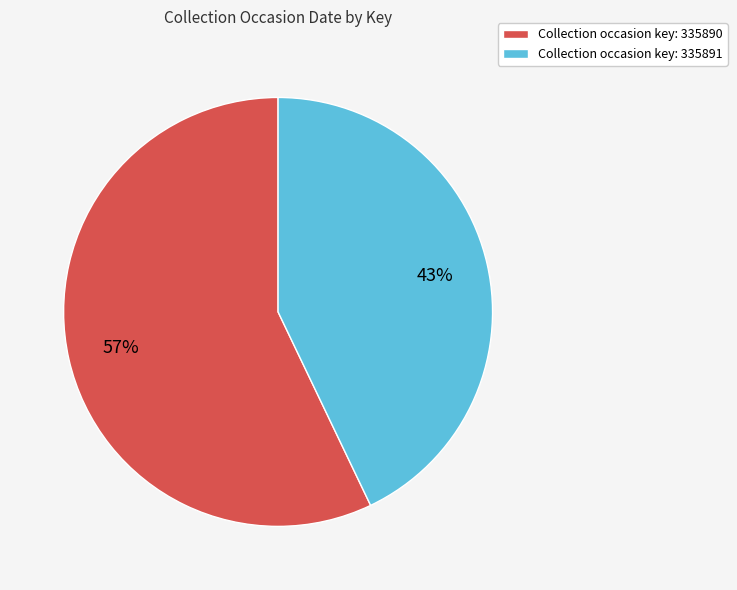

How many slices are in this pie chart?

2